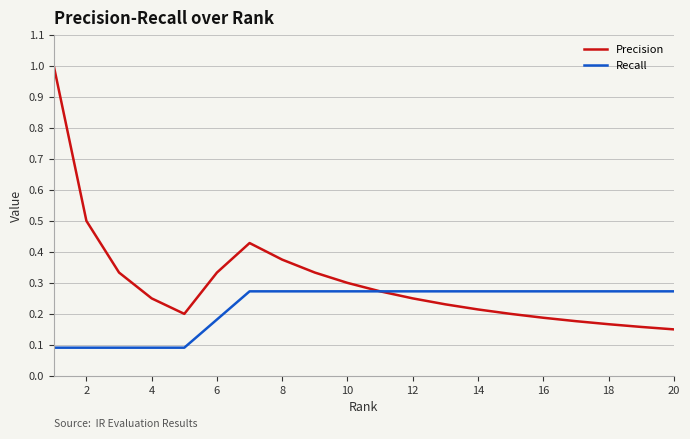

List the series in order of their peak value, highest first.

Precision, Recall